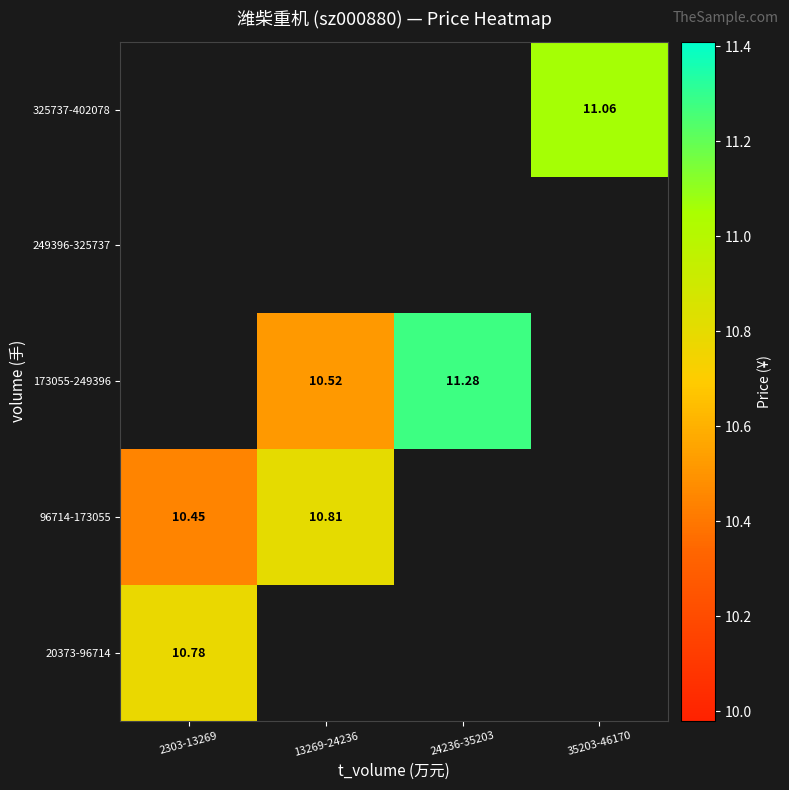

Is the value of 325737-402078 at 35203-46170 greater than the value of 20373-96714 at 2303-13269?

Yes